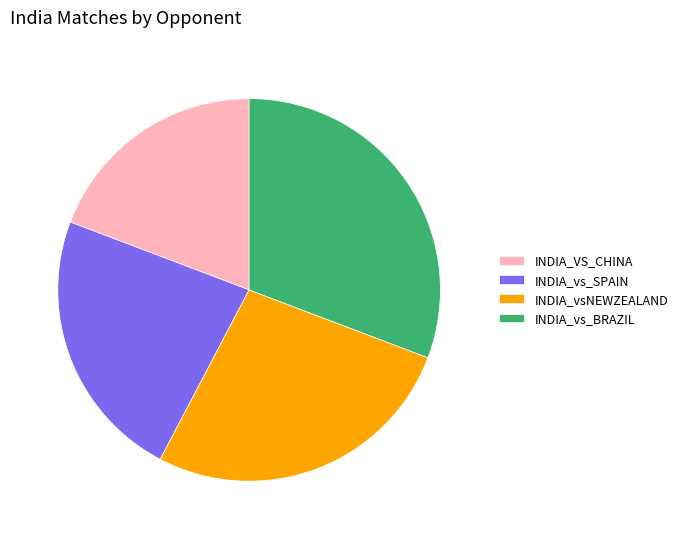

Rank the categories by value from highest to lowest.

INDIA_vs_BRAZIL, INDIA_vsNEWZEALAND, INDIA_vs_SPAIN, INDIA_VS_CHINA